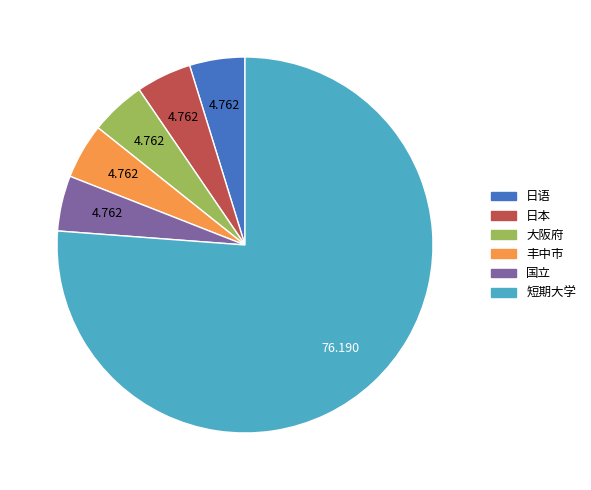

Do 日本 and 大阪府 together represent more than half of the pie?

No